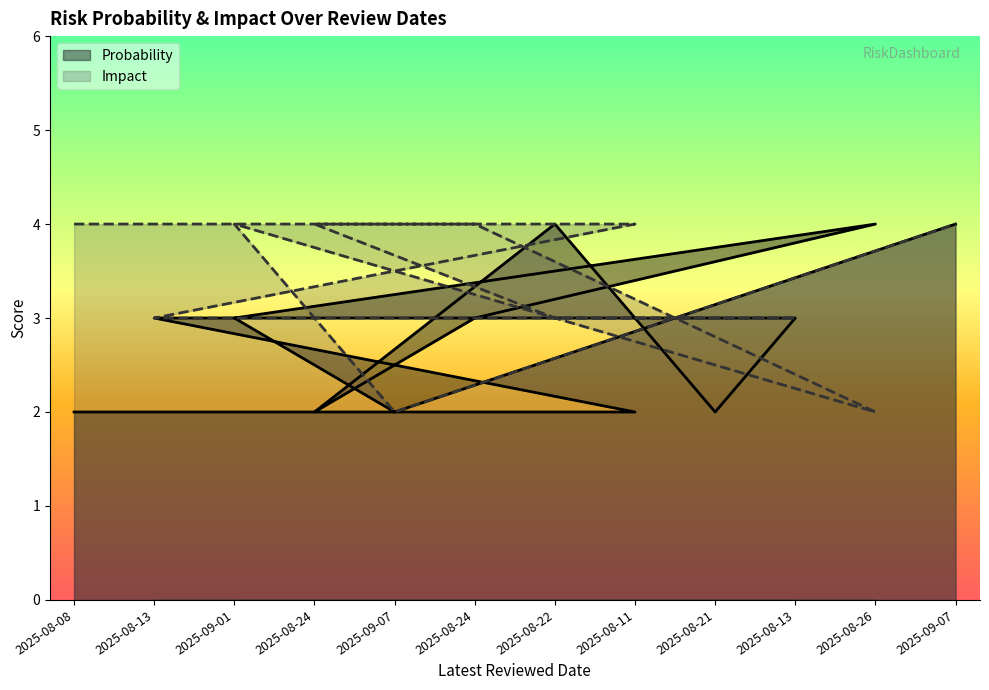

What is the sum of all Impact values?

40